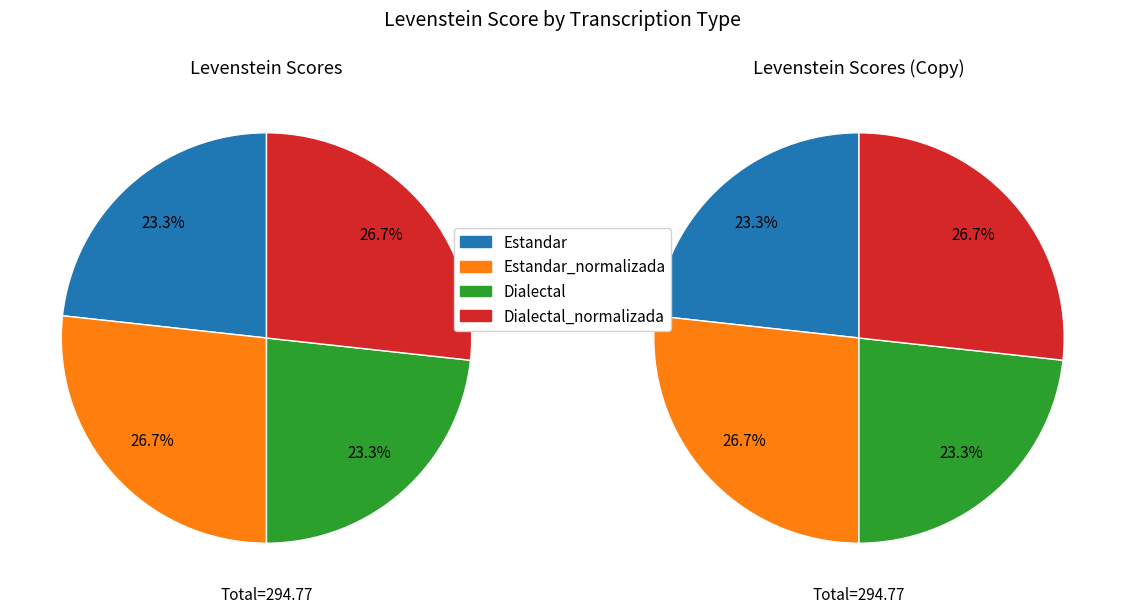

What portion of the pie excludes Estandar_normalizada?

73.3%